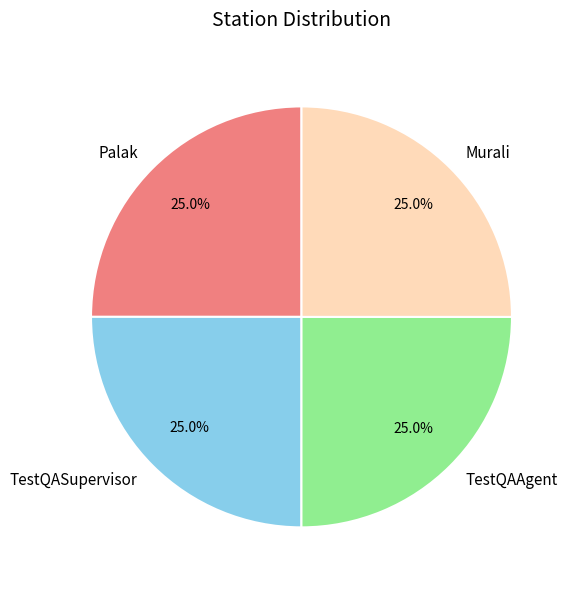

Is there any slice that represents more than half of the pie?

No